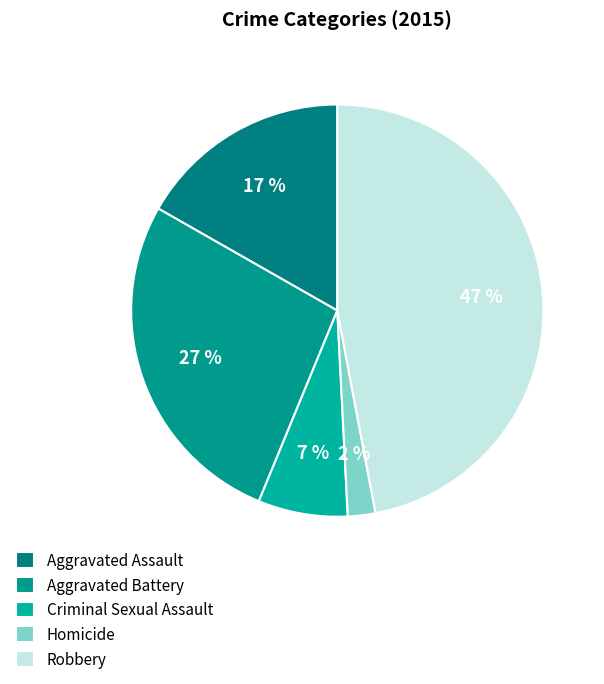

How many segments does this pie chart have?

5